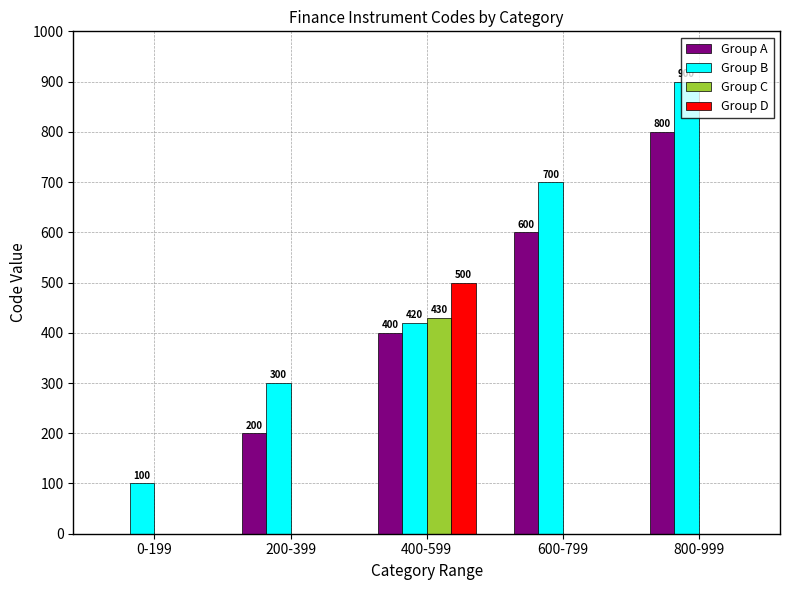

Count the number of categories in the chart.

5